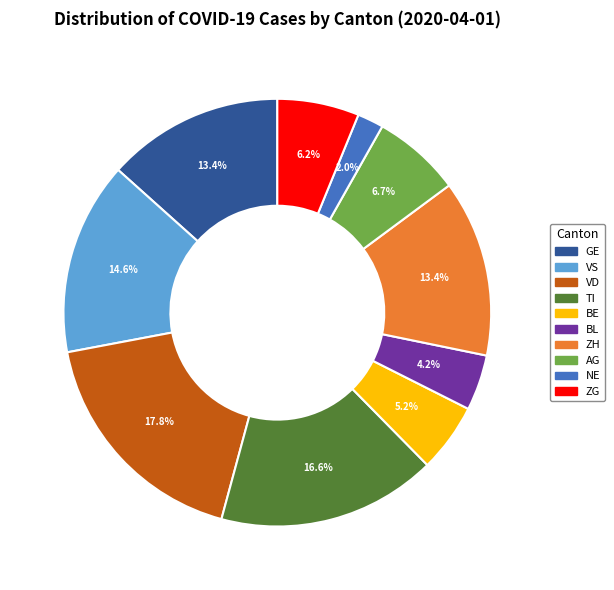

Is there any slice that represents more than half of the pie?

No